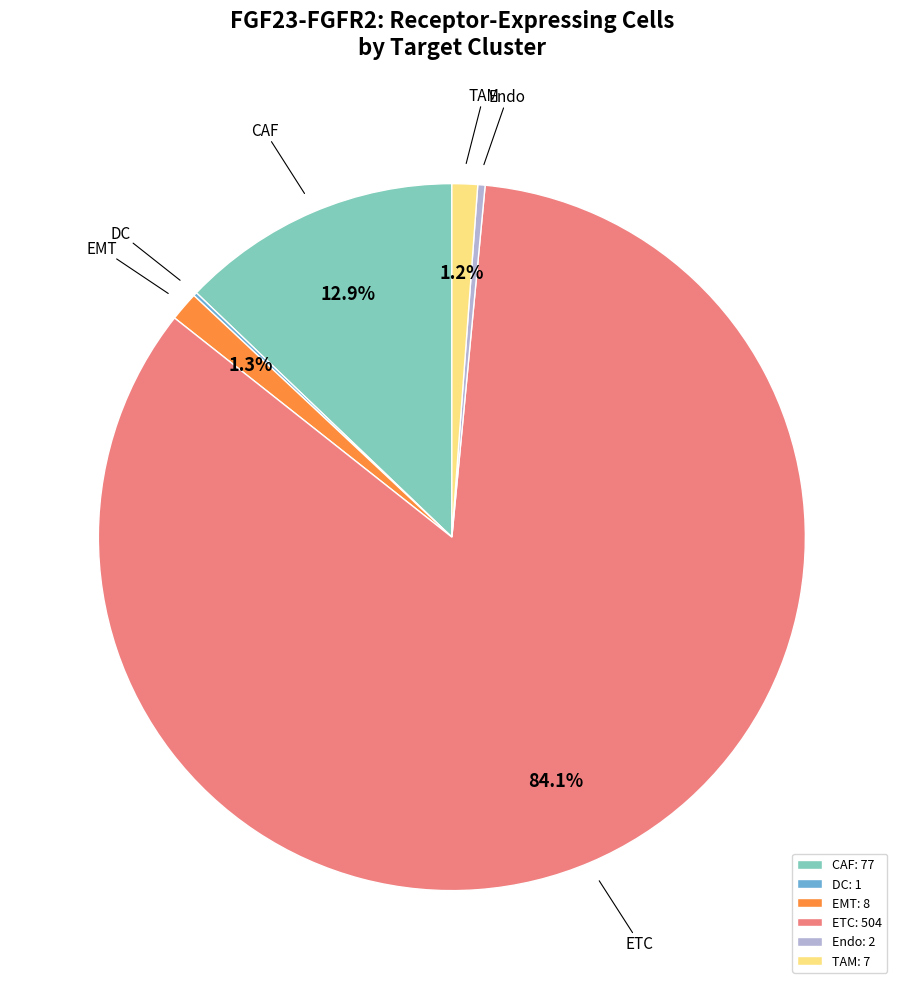

Which has a higher value, Endo or TAM?

TAM